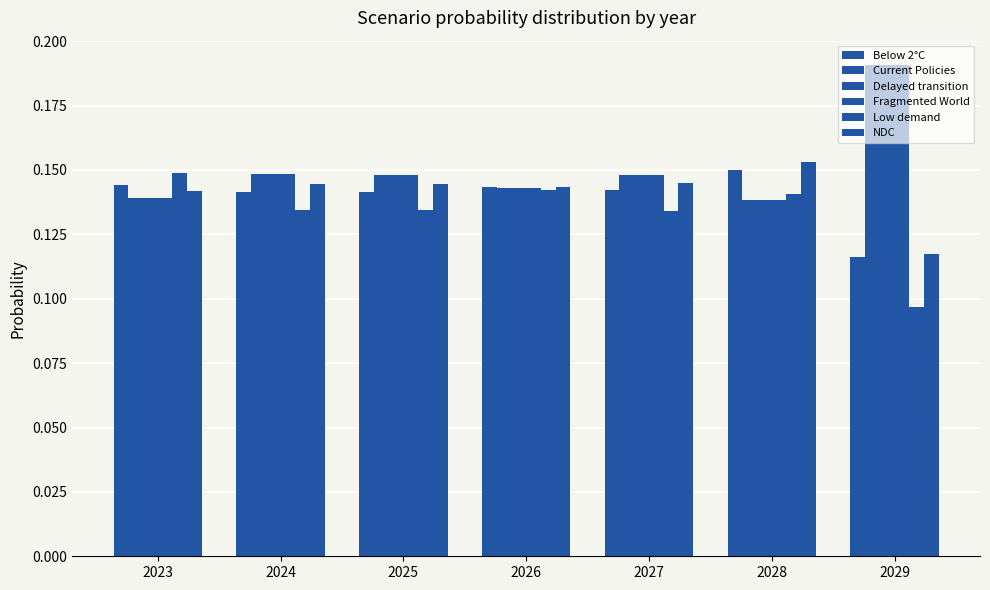

What value does the Low demand series have at 2028?

0.1